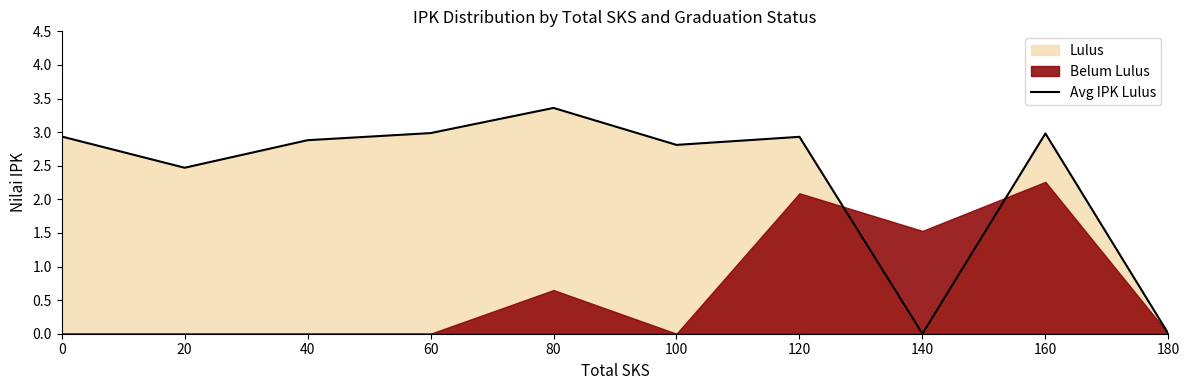

What is the difference between the maximum and minimum values?

3.4